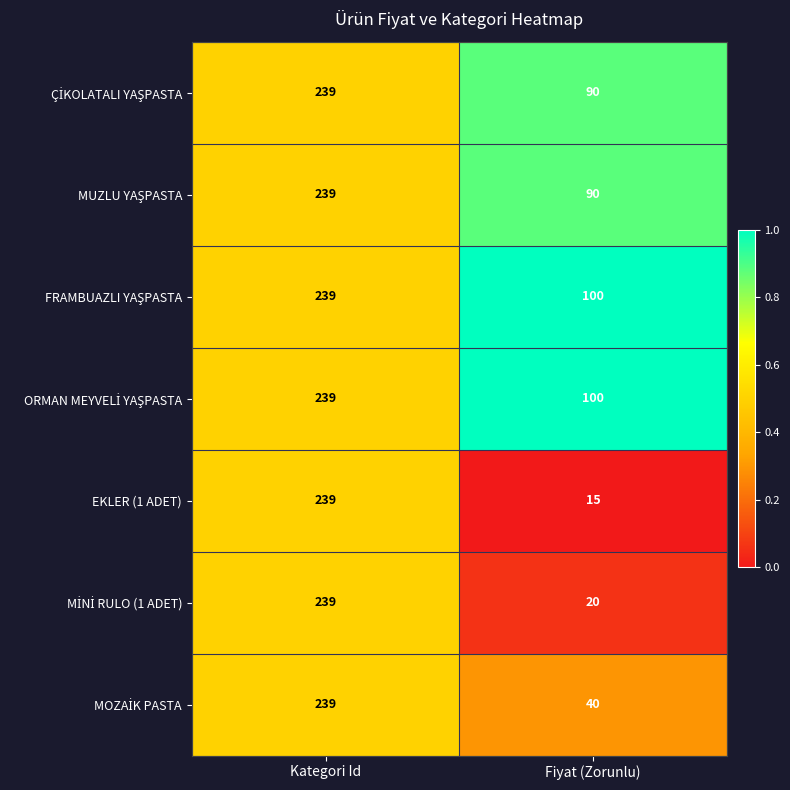

True or false: EKLER (1 ADET) has a value of 4 at Fiyat (Zorunlu).

False